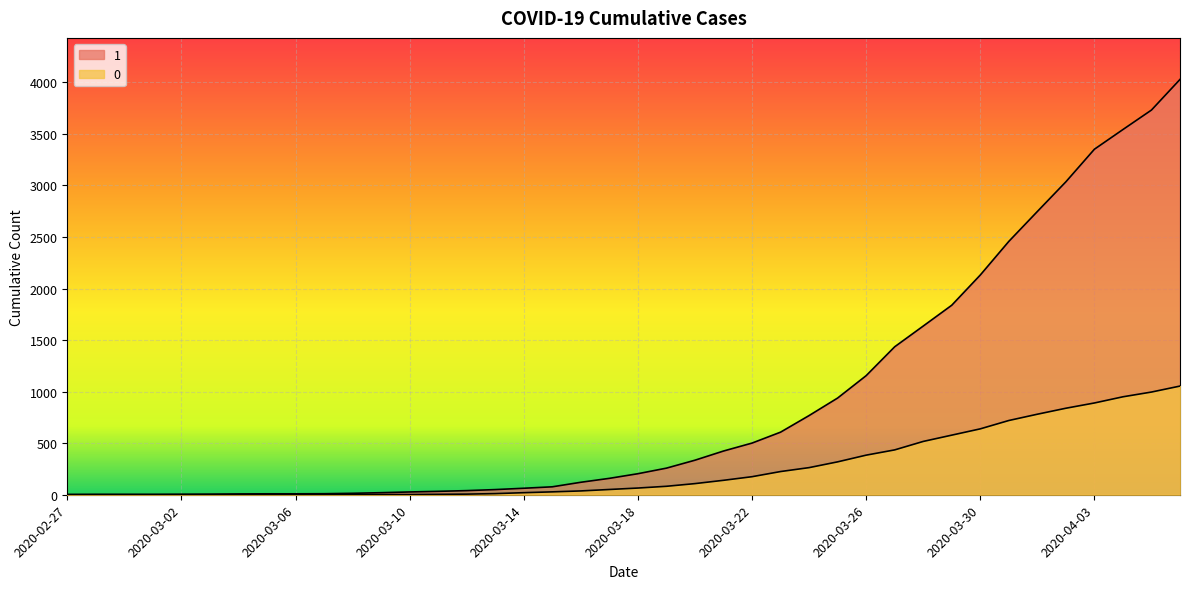

What is the value of the 0 point at the 30th from the left?

435